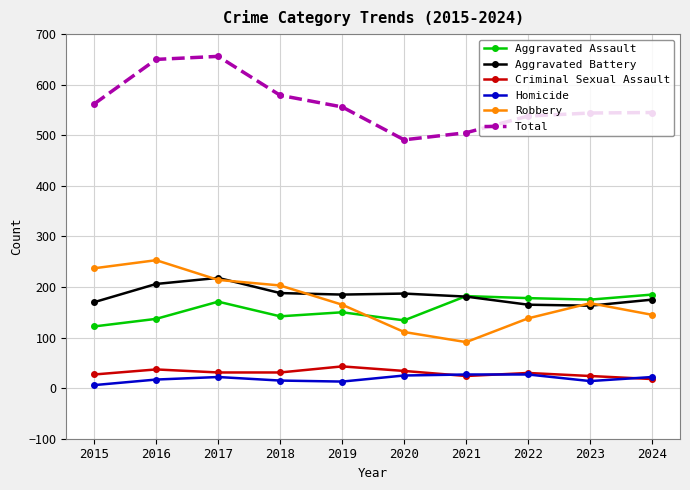

How many categories are shown in the chart?

10